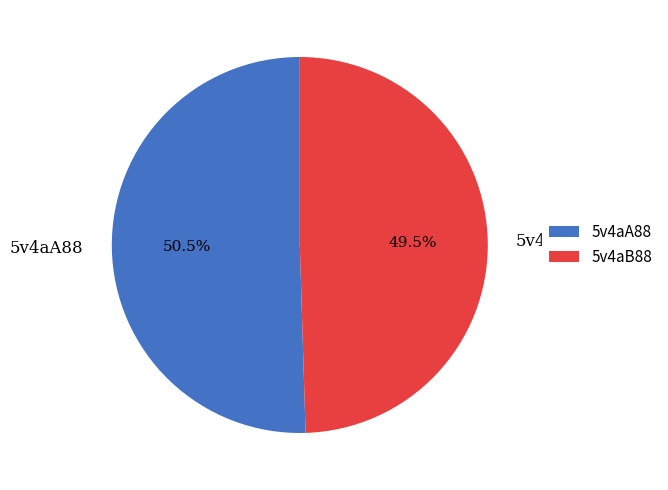

Is there a majority slice in this chart?

Yes